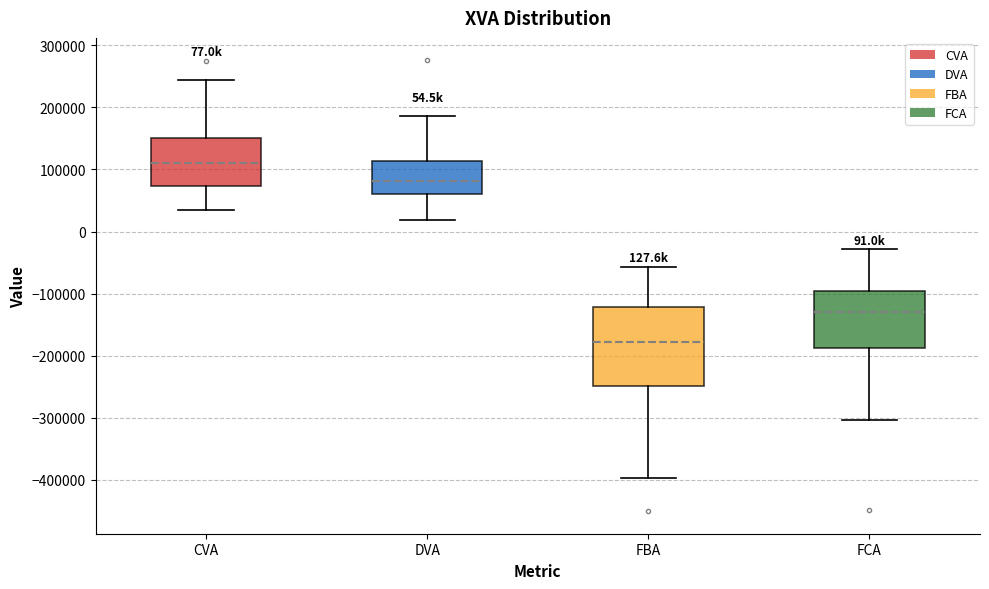

Which box's median line is the lowest?

FBA